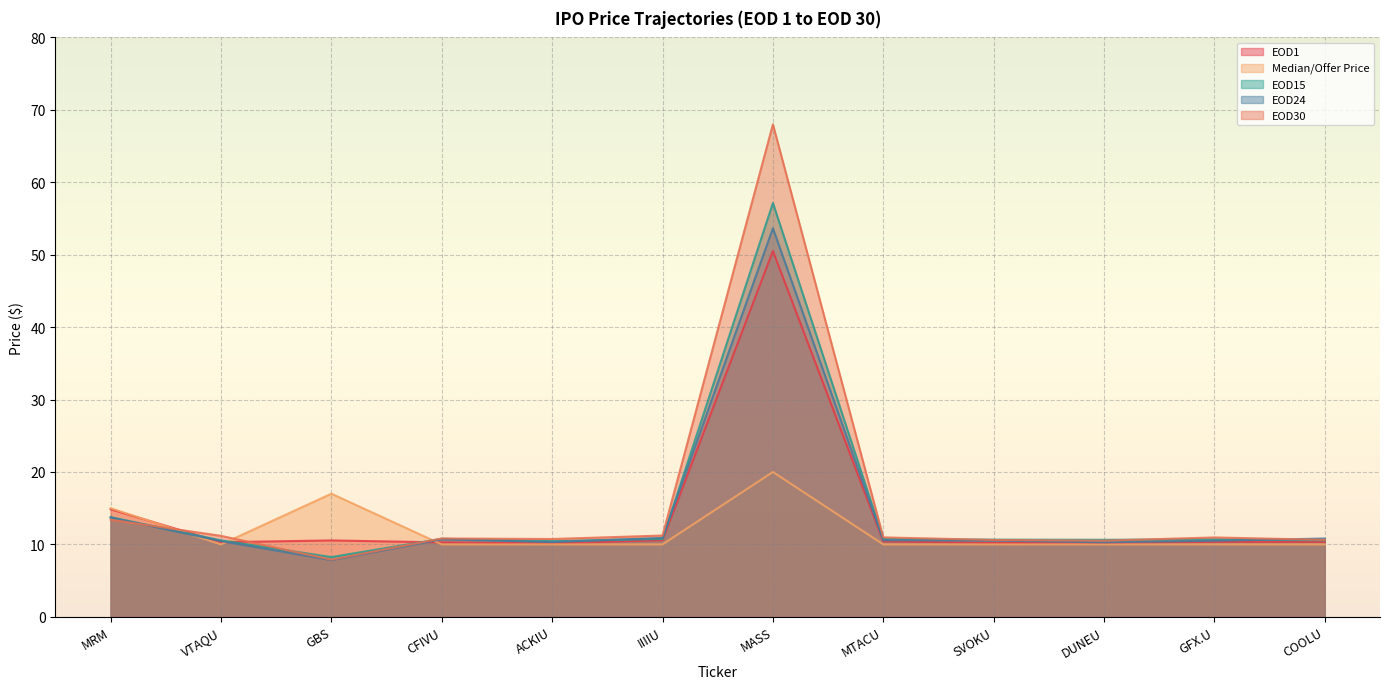

Is it true that EOD15 equals 2.7 at GBS?

False